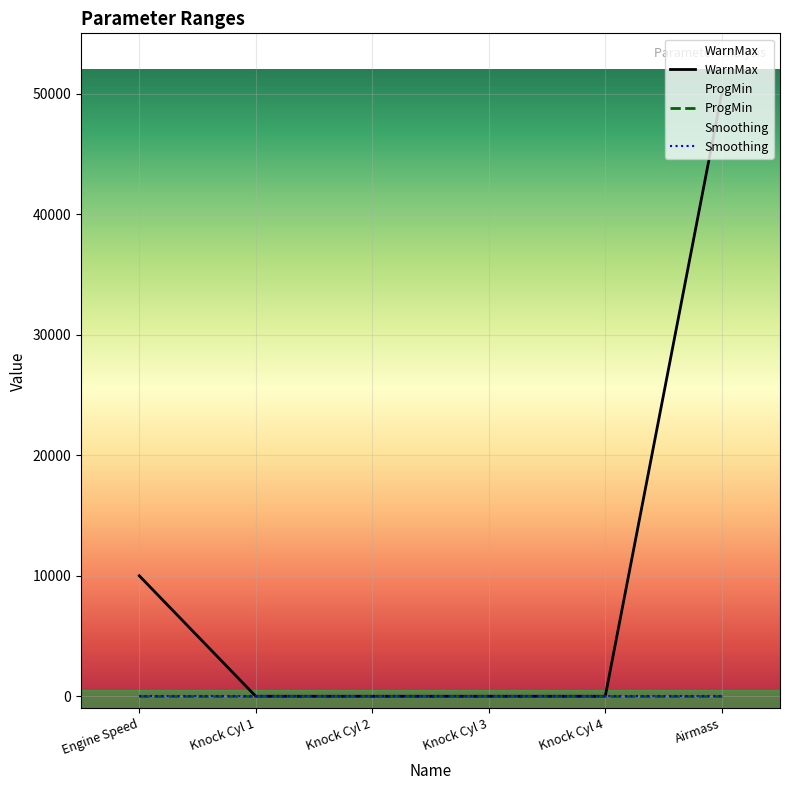

What is the label of the 6th point from the right?

Engine Speed